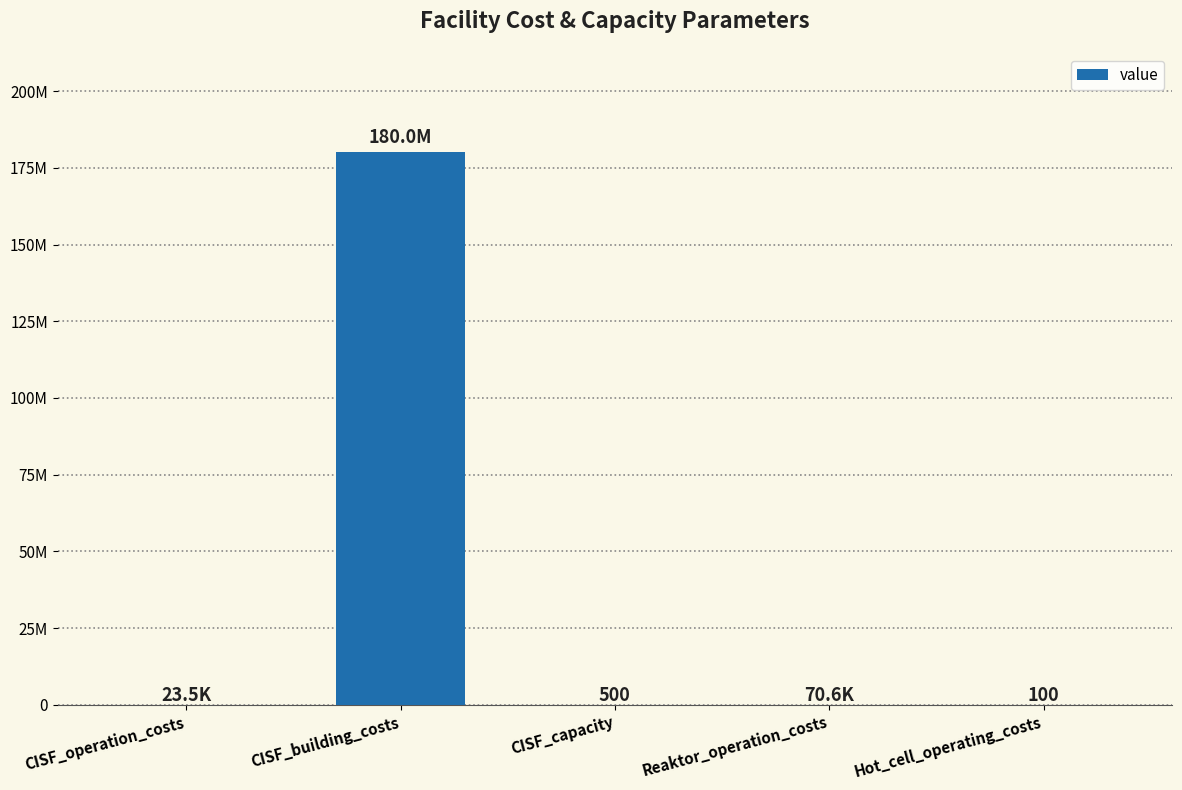

What position from the left is CISF_building_costs?

2